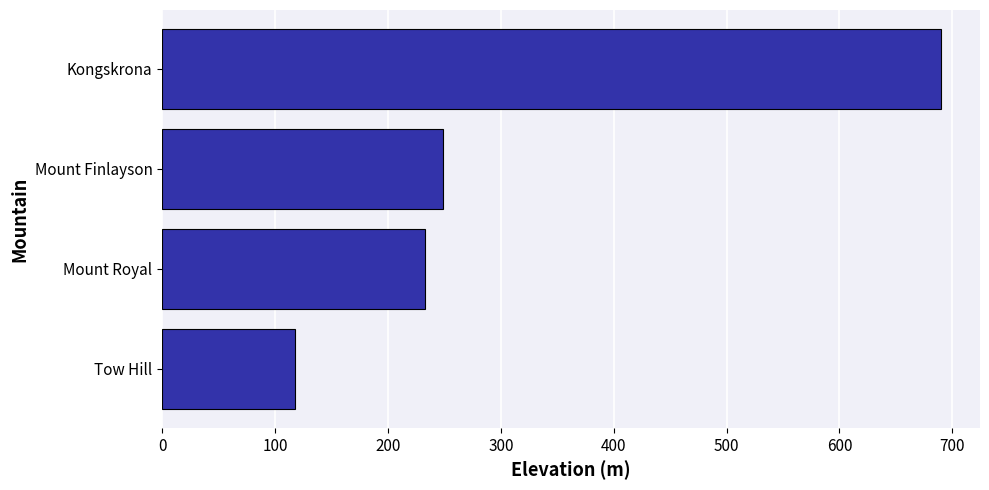

How many data points are less than 249?

2